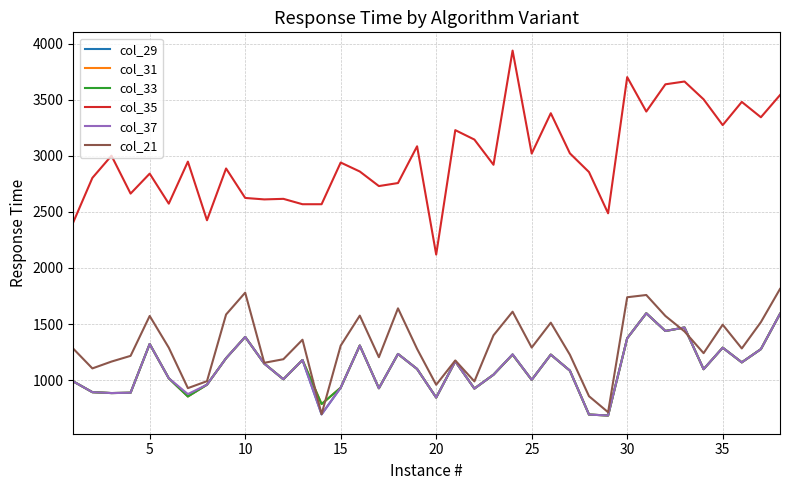

Does the chart have visible grid lines?

Yes